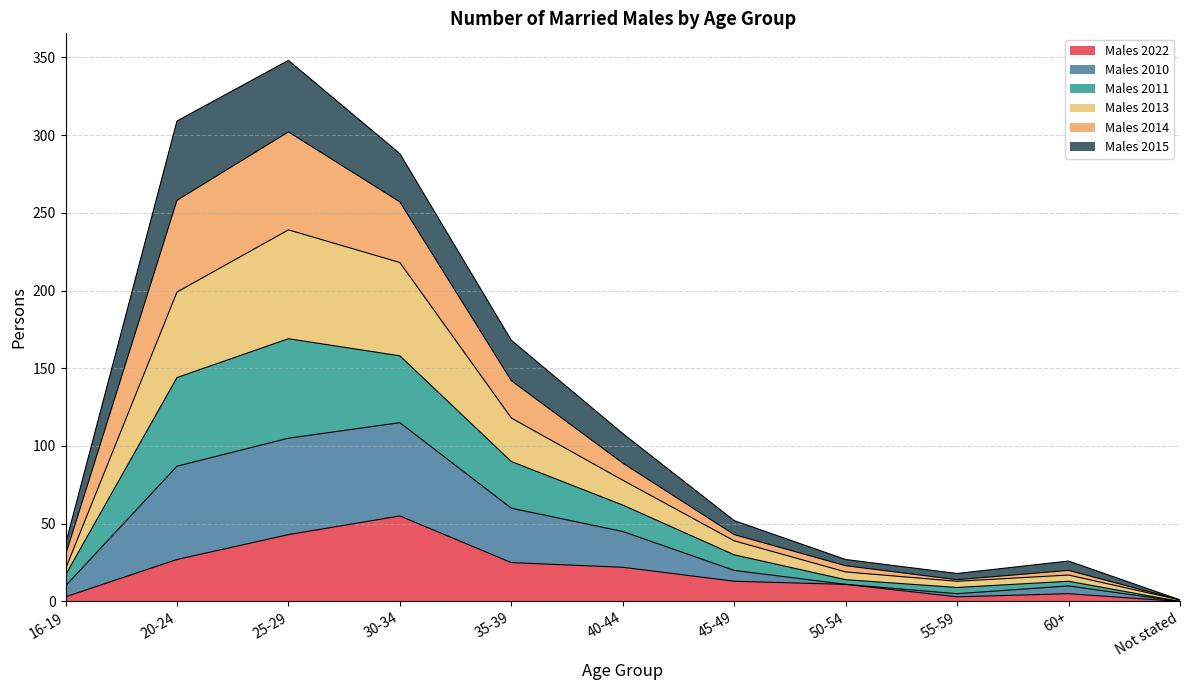

What position from the left is 25-29?

3